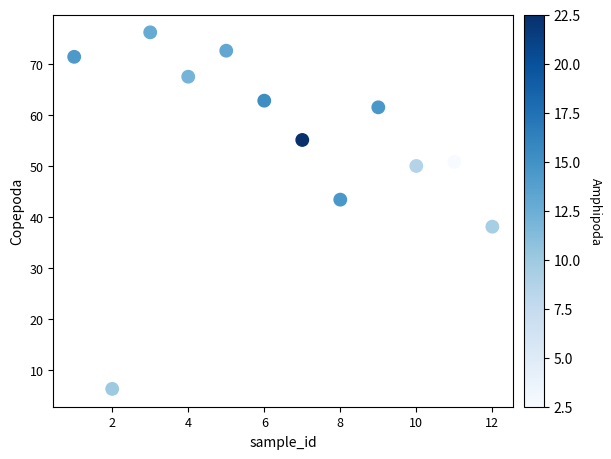

What is the average X value?

6.5